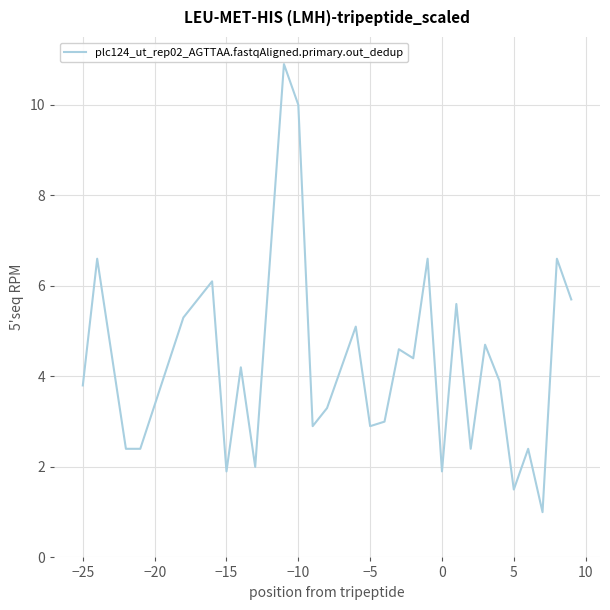

How many lines are shown in the chart?

1